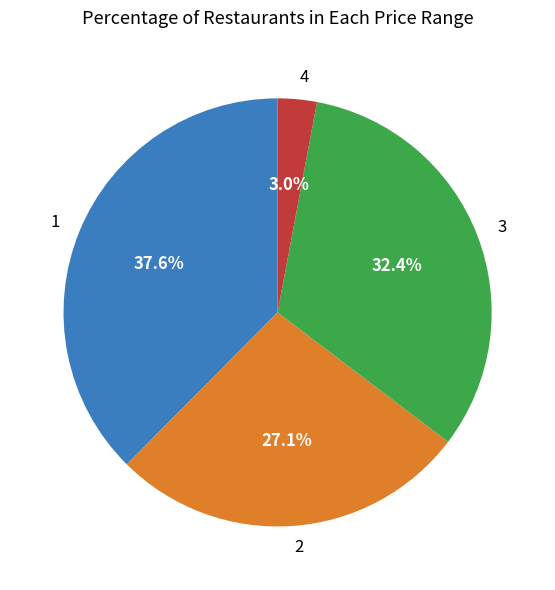

Is the sum of 3 and 2 greater than half?

Yes